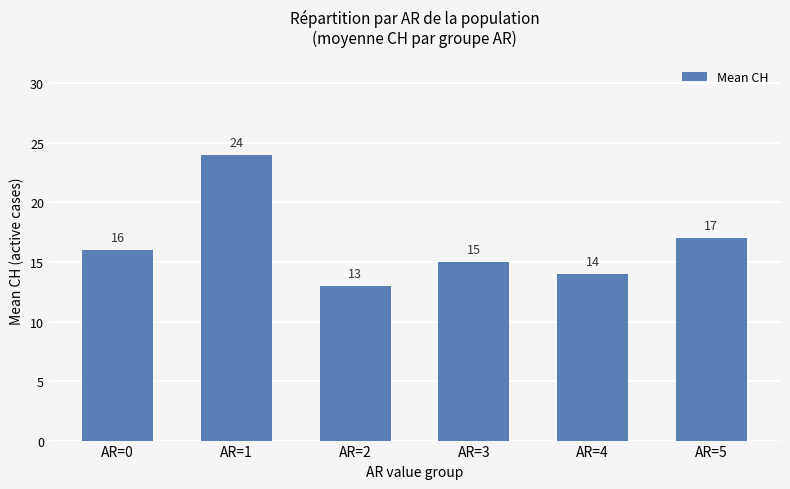

Rank the categories by value from lowest to highest.

AR=2, AR=4, AR=3, AR=0, AR=5, AR=1